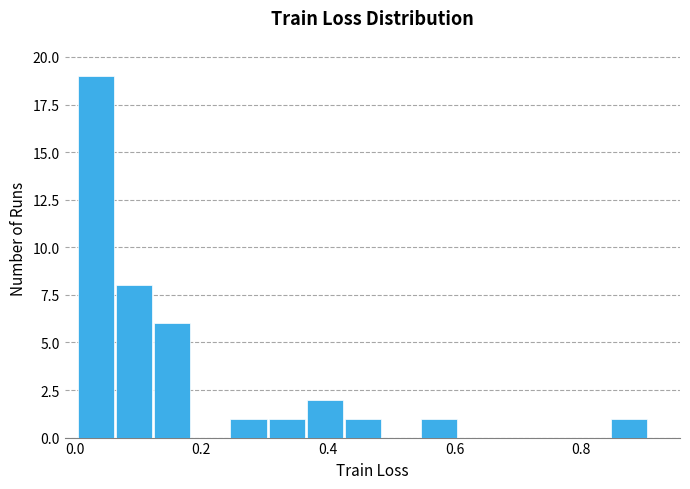

Around what value on the x-axis is the tallest bar? Give the approximate position of its centre, as read against the axis.

0.04